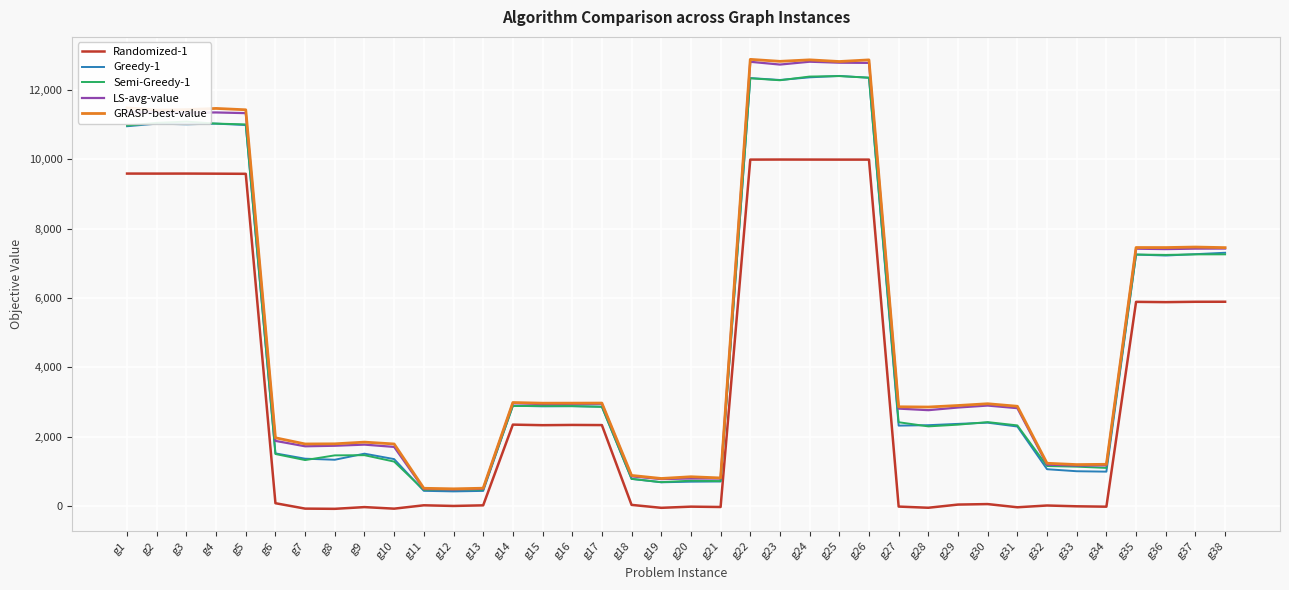

Is the value of LS-avg-value at g31 greater than the value of Greedy-1 at g8?

Yes